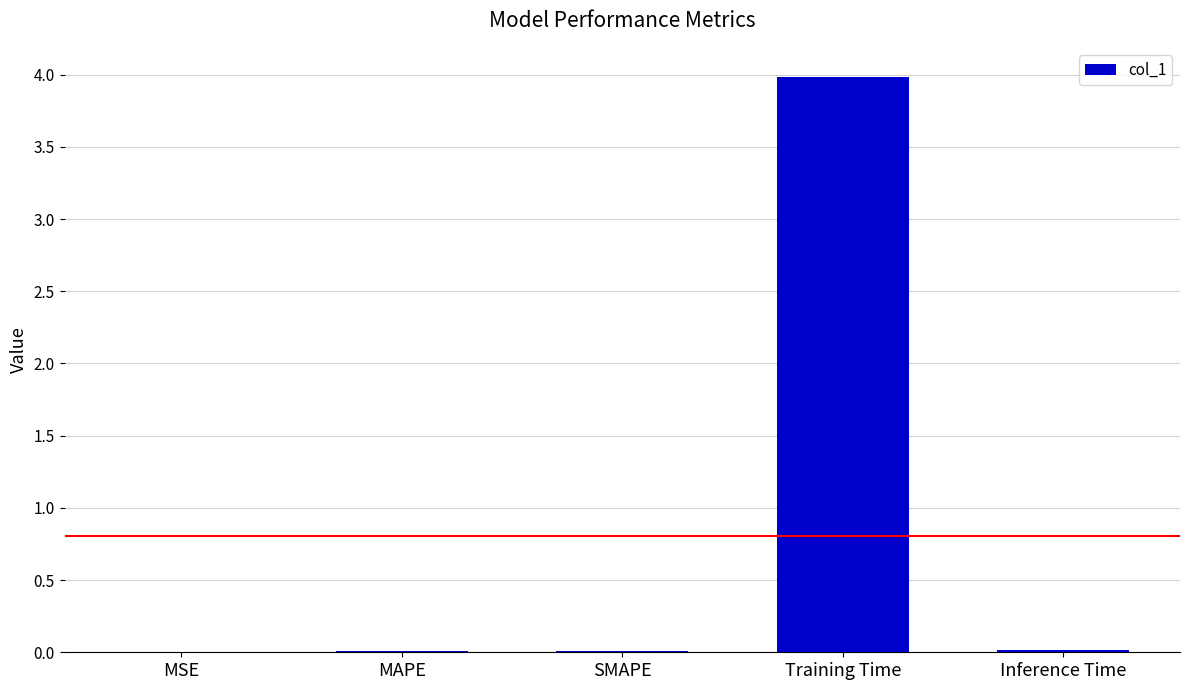

Are the bars grouped side by side (vs. stacked)?

No